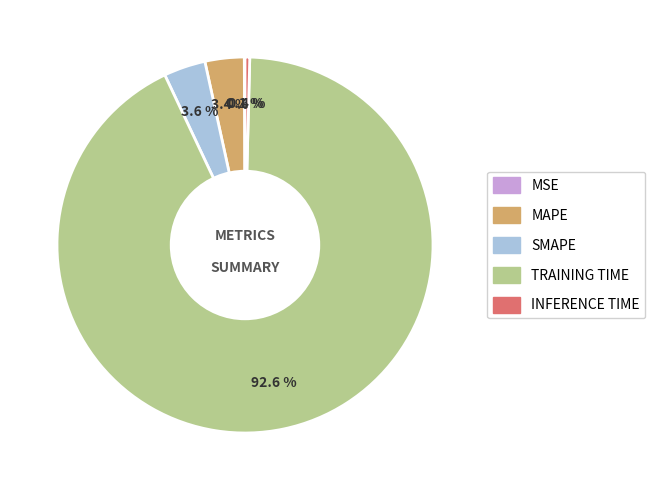

Is there a majority slice in this chart?

Yes